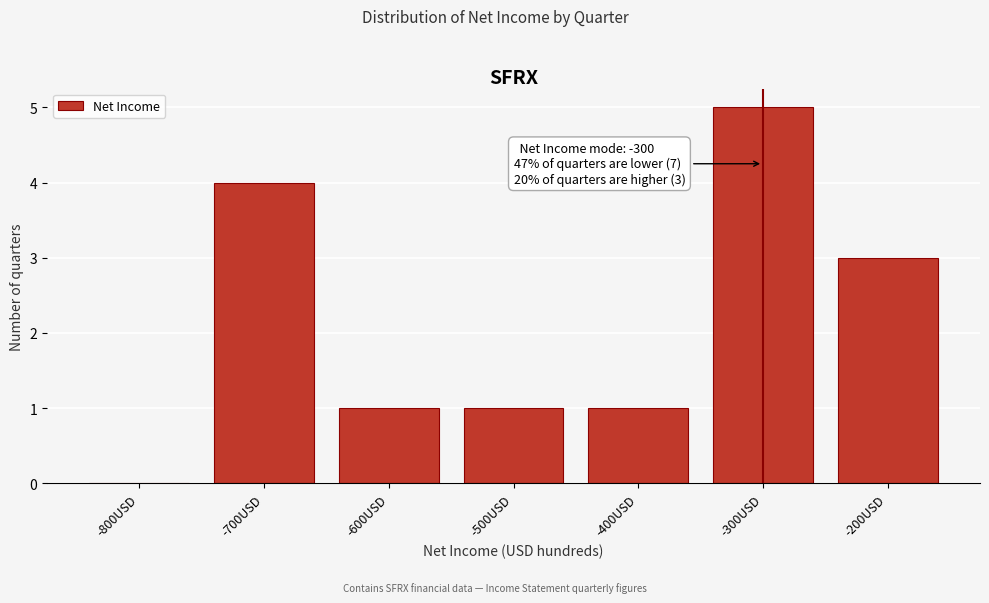

Reading left to right, what are all the values shown in this chart?

-800USD=0	-700USD=4	-600USD=1	-500USD=1	-400USD=1	-300USD=5	-200USD=3